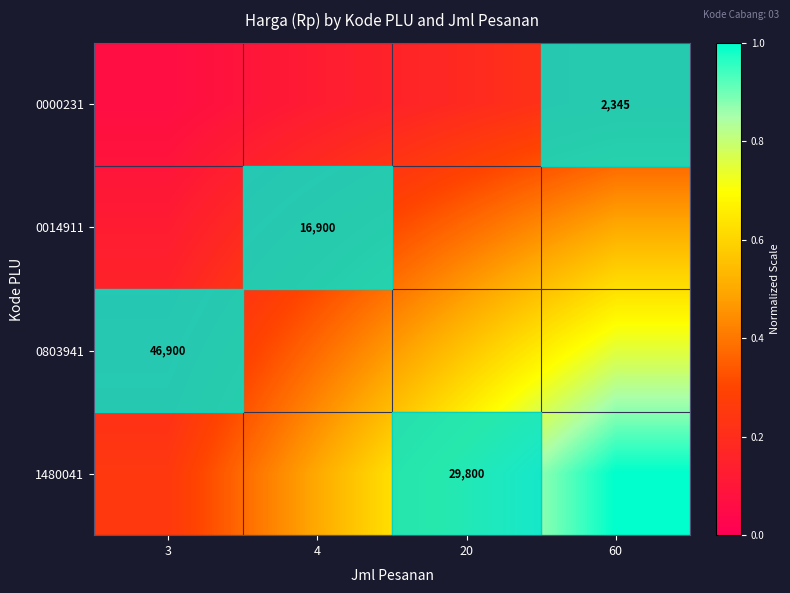

Is the value of 1480041 at 3 greater than the value of 0014911 at 4?

No